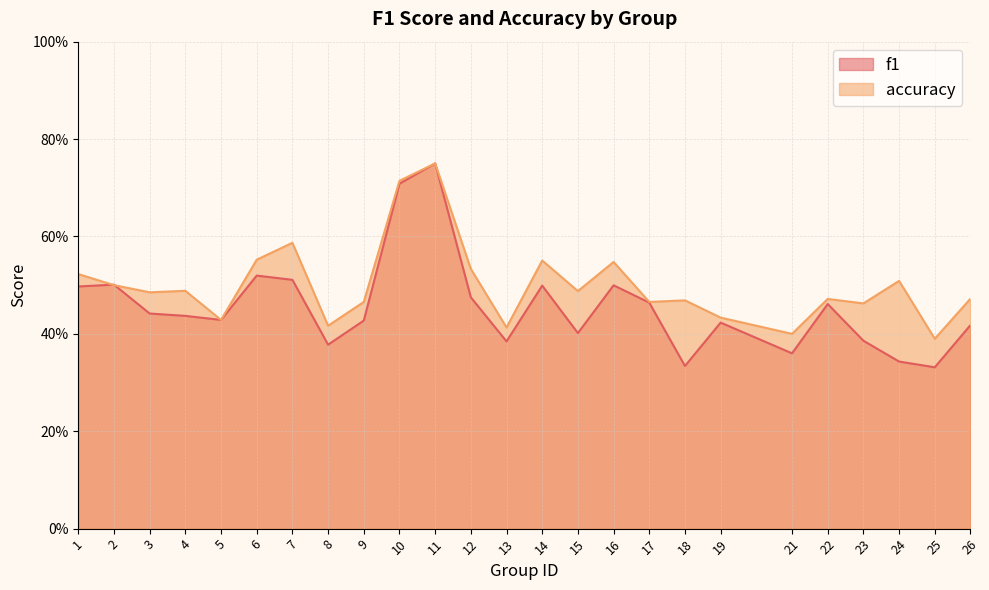

How many accuracy values are between 0 and 1?

25